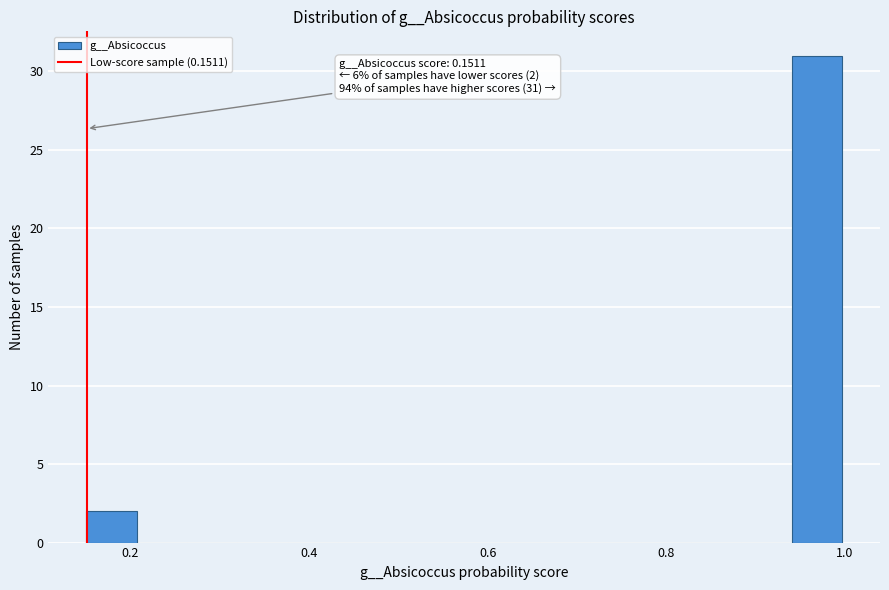

Read against the x-axis, roughly where is the centre of the tallest bar?

0.96